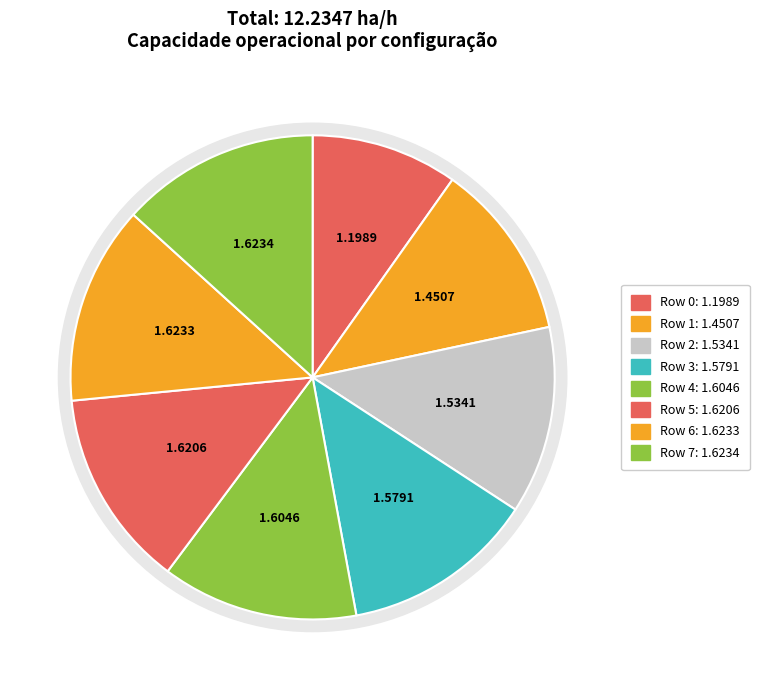

What is the change in value from 1 to 2?

+0.1